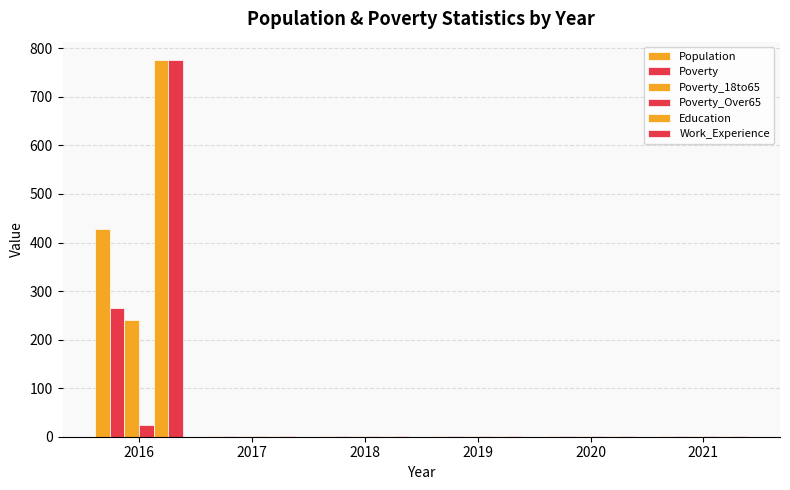

Which category has the highest value in the Poverty series?

2016